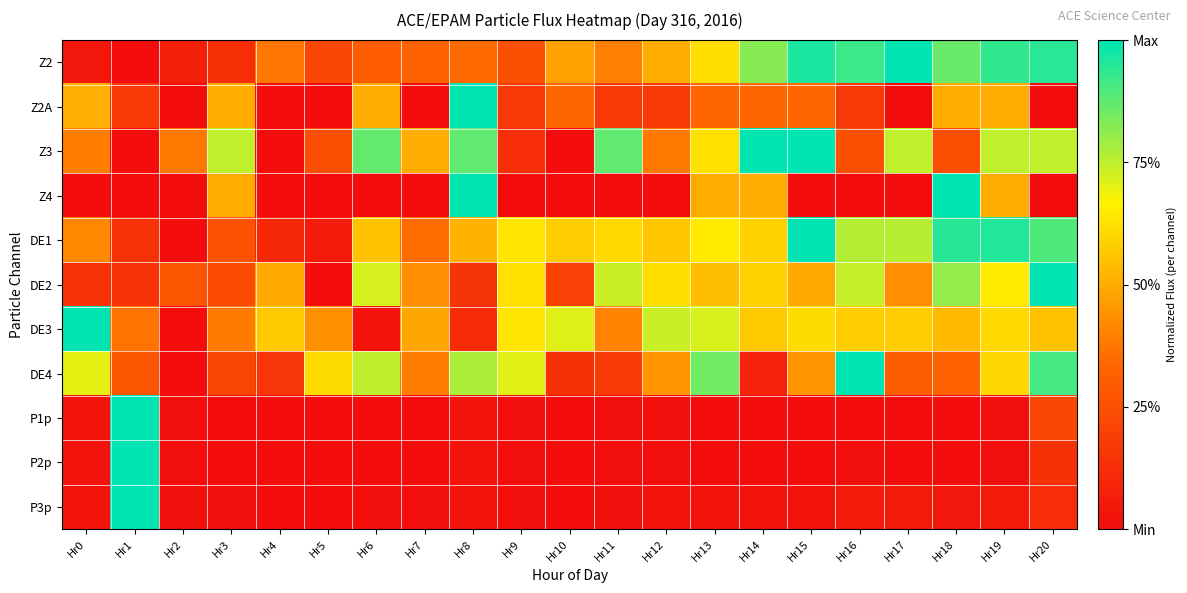

Reading right to left, extract all data points from this chart.

Z2: Hr20=0.9	Hr19=0.9	Hr18=0.9	Hr17=1.0	Hr16=0.9	Hr15=1.0	Hr14=0.8	Hr13=0.6	Hr12=0.5	Hr11=0.4	Hr10=0.5	Hr9=0.3	Hr8=0.3	Hr7=0.3	Hr6=0.3	Hr5=0.2	Hr4=0.4	Hr3=0.1	Hr2=0.1	Hr1=0.0	Hr0=0.0
Z2A: Hr20=0.0	Hr19=0.5	Hr18=0.5	Hr17=0.0	Hr16=0.2	Hr15=0.3	Hr14=0.3	Hr13=0.3	Hr12=0.2	Hr11=0.2	Hr10=0.3	Hr9=0.2	Hr8=1.0	Hr7=0.0	Hr6=0.5	Hr5=0.0	Hr4=0.0	Hr3=0.5	Hr2=0.0	Hr1=0.2	Hr0=0.5
Z3: Hr20=0.7	Hr19=0.7	Hr18=0.2	Hr17=0.7	Hr16=0.3	Hr15=1.0	Hr14=1.0	Hr13=0.6	Hr12=0.4	Hr11=0.9	Hr10=0.0	Hr9=0.1	Hr8=0.9	Hr7=0.5	Hr6=0.9	Hr5=0.3	Hr4=0.0	Hr3=0.7	Hr2=0.4	Hr1=0.0	Hr0=0.4
Z4: Hr20=0.0	Hr19=0.5	Hr18=1.0	Hr17=0.0	Hr16=0.0	Hr15=0.0	Hr14=0.5	Hr13=0.5	Hr12=0.0	Hr11=0.0	Hr10=0.0	Hr9=0.0	Hr8=1.0	Hr7=0.0	Hr6=0.0	Hr5=0.0	Hr4=0.0	Hr3=0.5	Hr2=0.0	Hr1=0.0	Hr0=0.0
DE1: Hr20=0.9	Hr19=1.0	Hr18=0.9	Hr17=0.8	Hr16=0.8	Hr15=1.0	Hr14=0.6	Hr13=0.6	Hr12=0.6	Hr11=0.6	Hr10=0.6	Hr9=0.6	Hr8=0.5	Hr7=0.3	Hr6=0.6	Hr5=0.1	Hr4=0.1	Hr3=0.3	Hr2=0.0	Hr1=0.1	Hr0=0.4
DE2: Hr20=1.0	Hr19=0.6	Hr18=0.8	Hr17=0.4	Hr16=0.7	Hr15=0.5	Hr14=0.6	Hr13=0.5	Hr12=0.6	Hr11=0.7	Hr10=0.2	Hr9=0.6	Hr8=0.2	Hr7=0.4	Hr6=0.7	Hr5=0.0	Hr4=0.5	Hr3=0.2	Hr2=0.3	Hr1=0.1	Hr0=0.1
DE3: Hr20=0.6	Hr19=0.6	Hr18=0.5	Hr17=0.6	Hr16=0.6	Hr15=0.6	Hr14=0.6	Hr13=0.7	Hr12=0.7	Hr11=0.4	Hr10=0.7	Hr9=0.6	Hr8=0.1	Hr7=0.5	Hr6=0.0	Hr5=0.4	Hr4=0.6	Hr3=0.4	Hr2=0.0	Hr1=0.4	Hr0=1.0
DE4: Hr20=0.9	Hr19=0.6	Hr18=0.3	Hr17=0.3	Hr16=1.0	Hr15=0.4	Hr14=0.1	Hr13=0.8	Hr12=0.4	Hr11=0.2	Hr10=0.1	Hr9=0.7	Hr8=0.8	Hr7=0.4	Hr6=0.8	Hr5=0.6	Hr4=0.2	Hr3=0.2	Hr2=0.0	Hr1=0.3	Hr0=0.7
P1p: Hr20=0.2	Hr19=0.0	Hr18=0.0	Hr17=0.0	Hr16=0.0	Hr15=0.0	Hr14=0.0	Hr13=0.0	Hr12=0.0	Hr11=0.0	Hr10=0.0	Hr9=0.0	Hr8=0.0	Hr7=0.0	Hr6=0.0	Hr5=0.0	Hr4=0.0	Hr3=0.0	Hr2=0.0	Hr1=1.0	Hr0=0.0
P2p: Hr20=0.1	Hr19=0.0	Hr18=0.0	Hr17=0.0	Hr16=0.0	Hr15=0.0	Hr14=0.0	Hr13=0.0	Hr12=0.0	Hr11=0.0	Hr10=0.0	Hr9=0.0	Hr8=0.0	Hr7=0.0	Hr6=0.0	Hr5=0.0	Hr4=0.0	Hr3=0.0	Hr2=0.0	Hr1=1.0	Hr0=0.0
P3p: Hr20=0.1	Hr19=0.0	Hr18=0.0	Hr17=0.1	Hr16=0.1	Hr15=0.0	Hr14=0.0	Hr13=0.0	Hr12=0.0	Hr11=0.0	Hr10=0.0	Hr9=0.0	Hr8=0.0	Hr7=0.0	Hr6=0.0	Hr5=0.0	Hr4=0.0	Hr3=0.0	Hr2=0.0	Hr1=1.0	Hr0=0.0